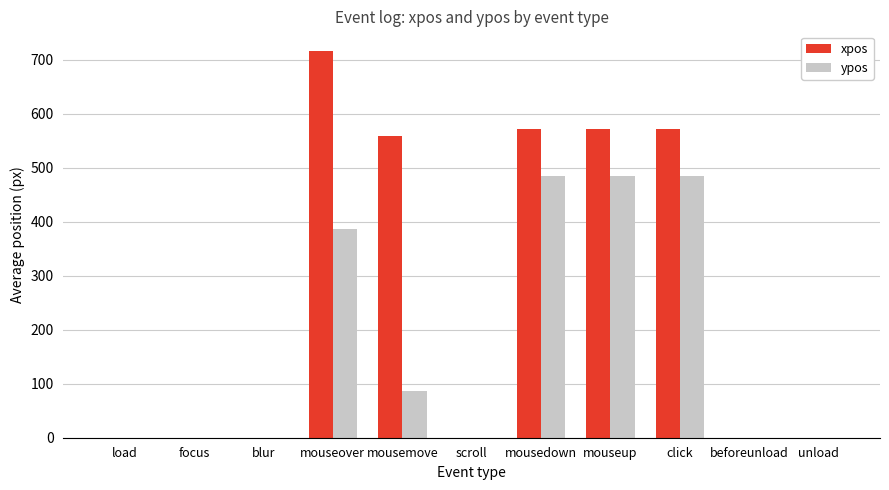

What is the total value across all series at mouseover?

1103